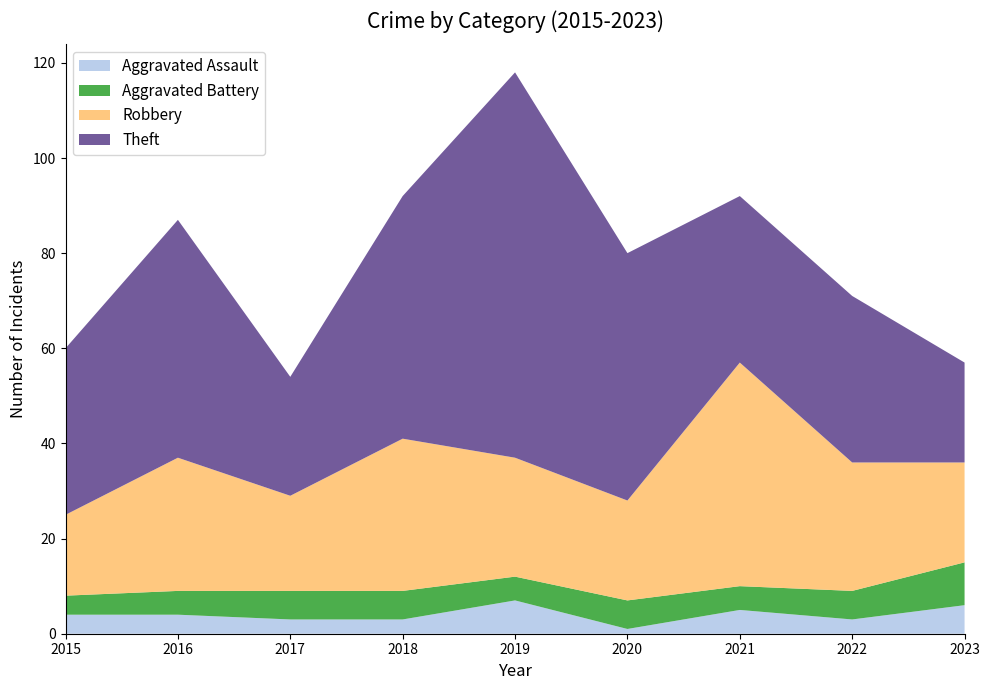

Reading left to right, what are all the values shown in this chart?

Aggravated Assault: 2015=4	2016=4	2017=3	2018=3	2019=7	2020=1	2021=5	2022=3	2023=6
Aggravated Battery: 2015=4	2016=5	2017=6	2018=6	2019=5	2020=6	2021=5	2022=6	2023=9
Robbery: 2015=17	2016=28	2017=20	2018=32	2019=25	2020=21	2021=47	2022=27	2023=21
Theft: 2015=35	2016=50	2017=25	2018=51	2019=81	2020=52	2021=35	2022=35	2023=21